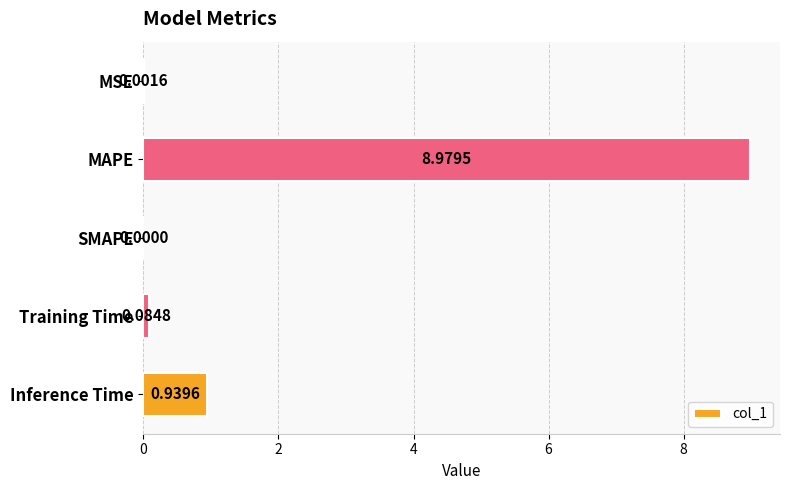

What is the change in value from MSE to MAPE?

+9.0